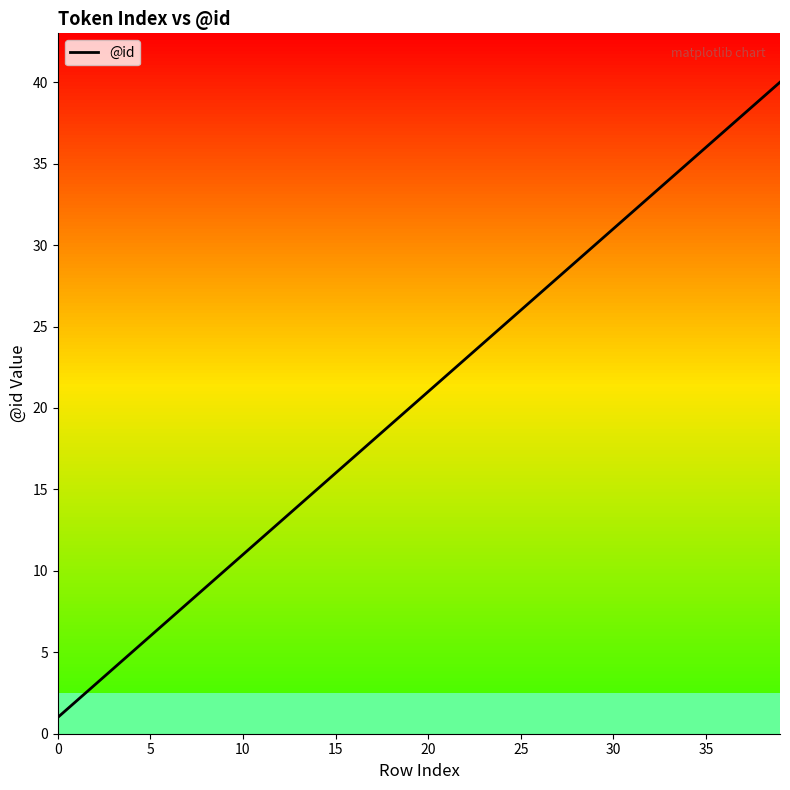

Does the chart display data point markers on the line(s)?

No